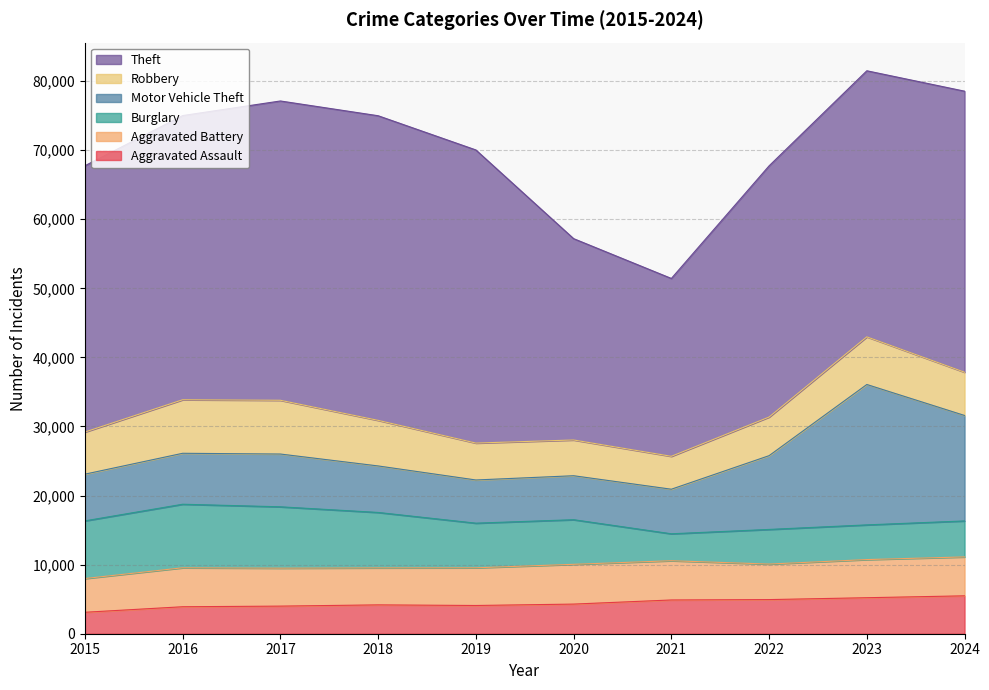

True or false: Motor Vehicle Theft and Theft intersect in this chart.

False